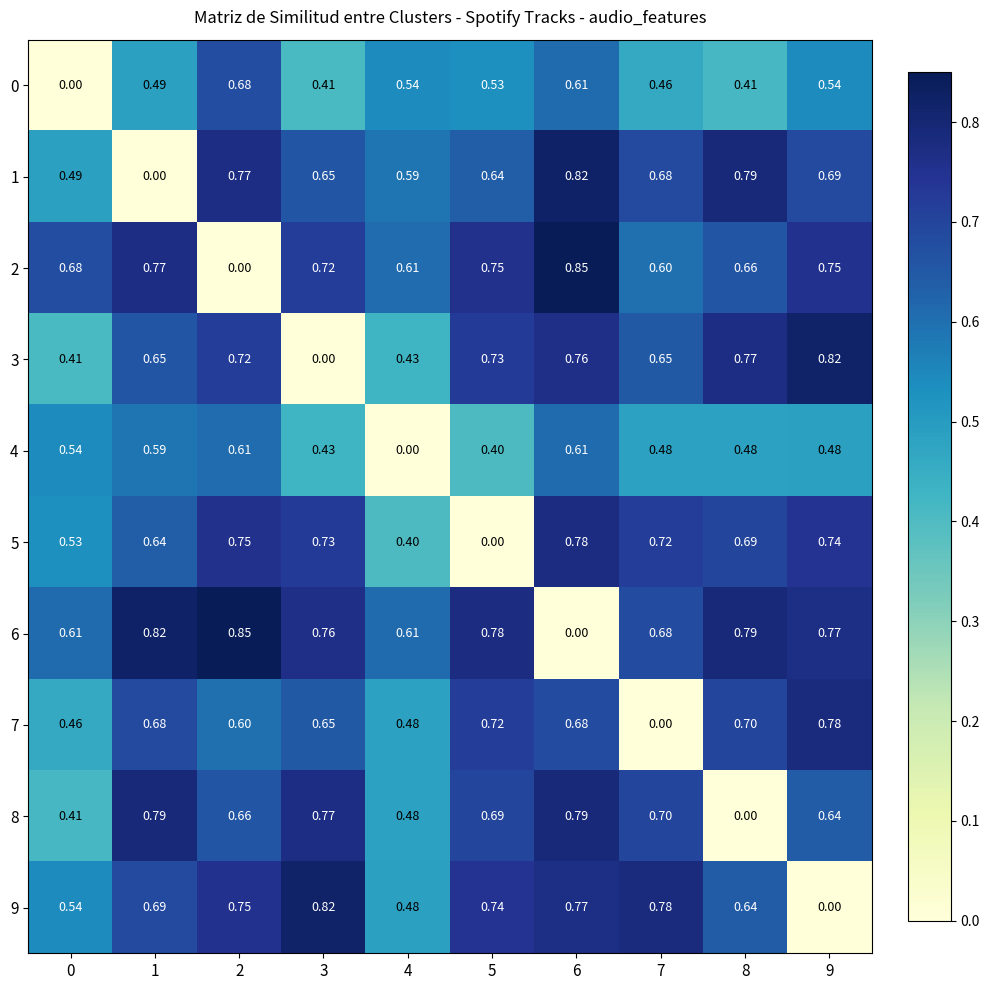

Is the value of 6 at 6 greater than the value of 7 at 8?

No